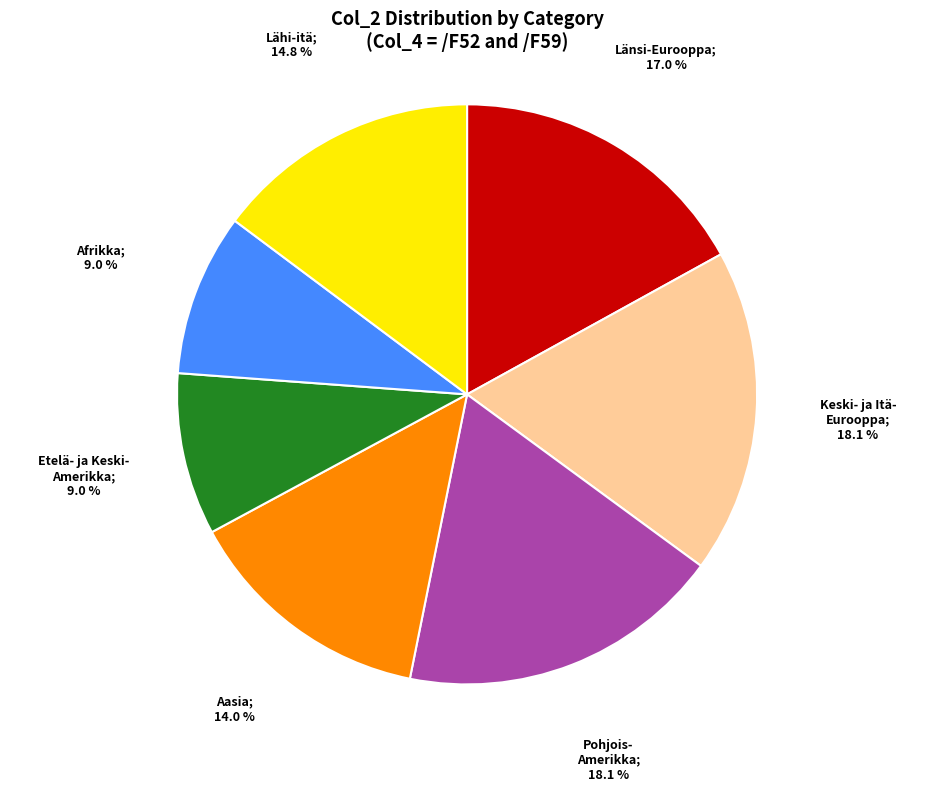

Is there any slice that represents more than half of the pie?

No